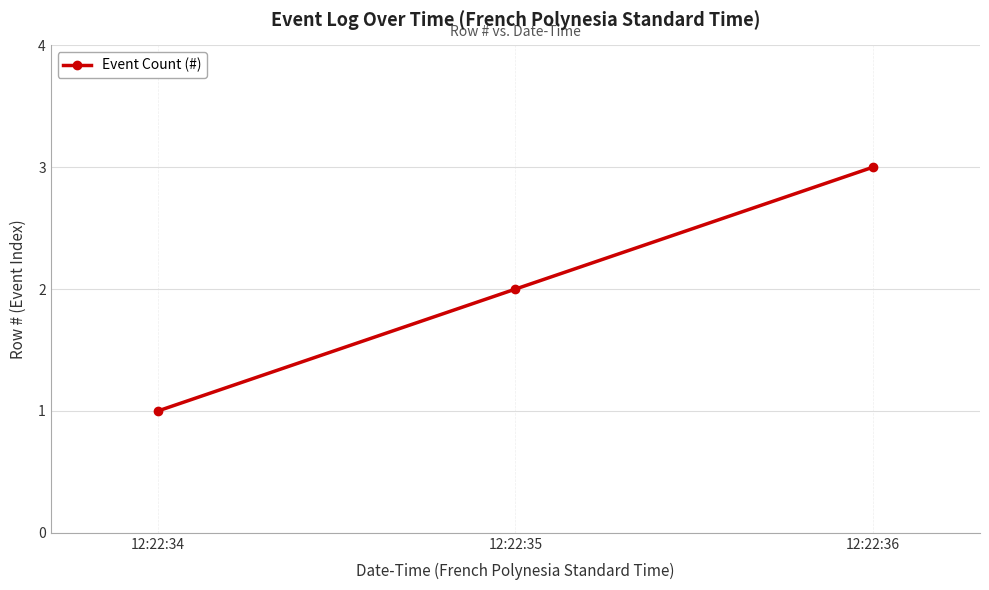

What is the change in value from 12:22:34 to 12:22:35?

+1